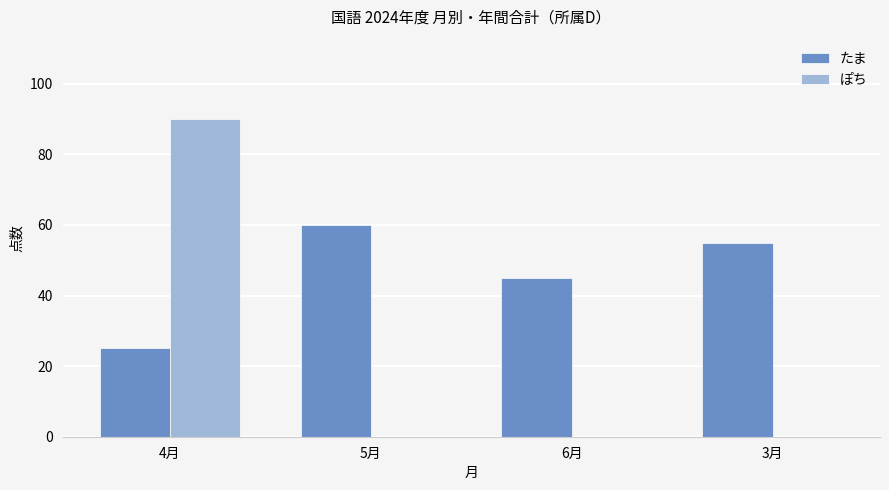

What is the total value across all series at 6月?

45